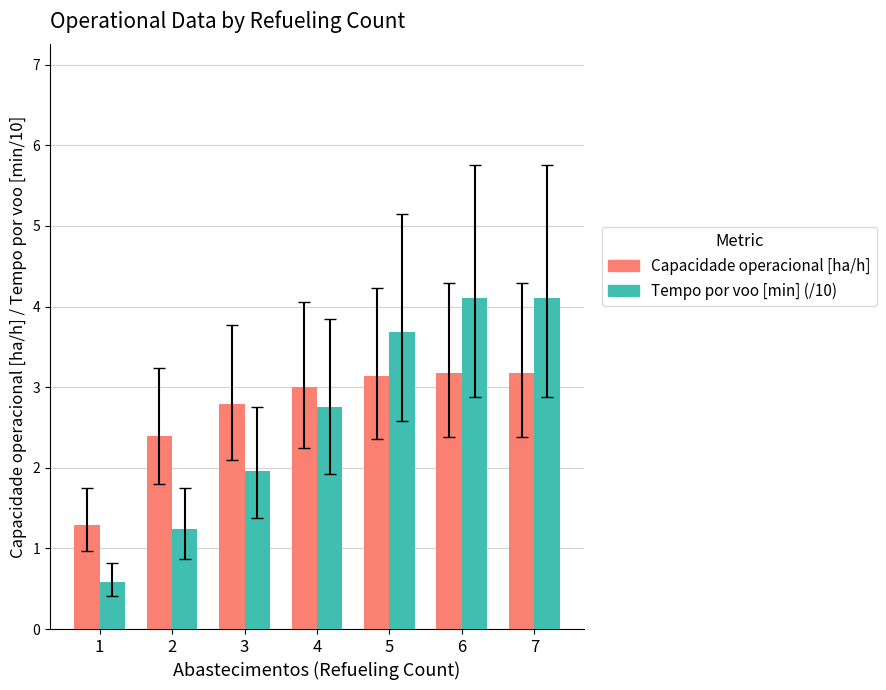

Reading left to right, list all the values displayed in this chart.

Capacidade operacional [ha/h]: 1.3	2.4	2.8	3.0	3.1	3.2	3.2
Tempo por voo [min] (/10): 0.6	1.2	2.0	2.7	3.7	4.1	4.1